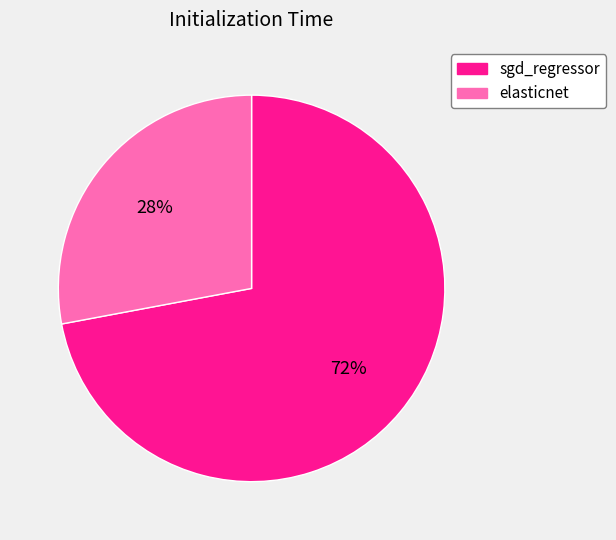

True or false: elasticnet accounts for 42% of the total.

False